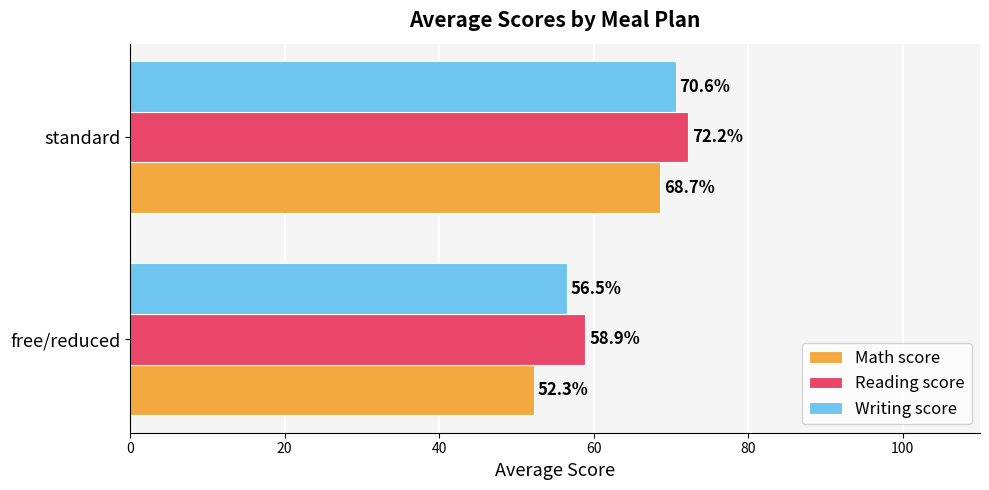

The value of Writing score at free/reduced is 75.7. True or false?

False